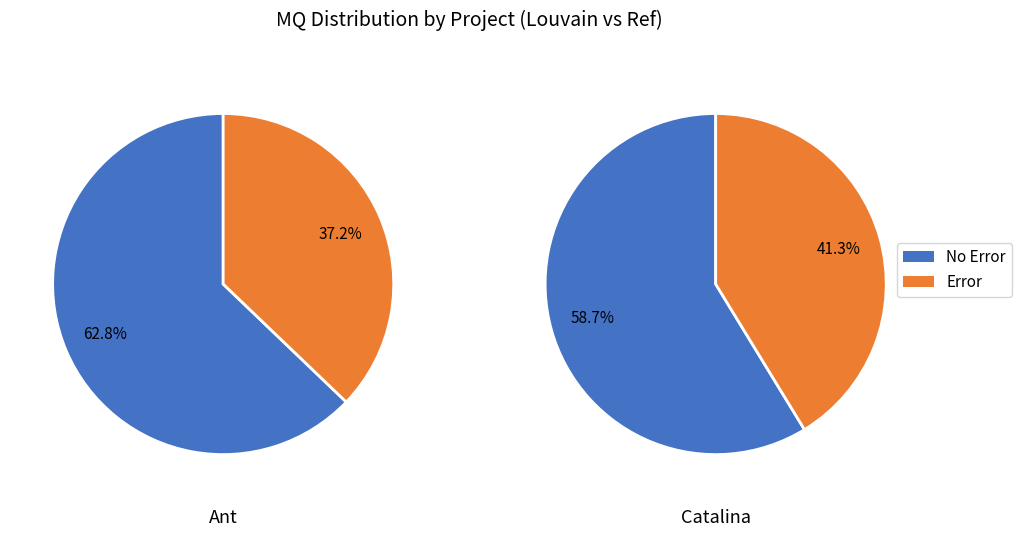

To the nearest percent, what is the average slice percentage?

50%